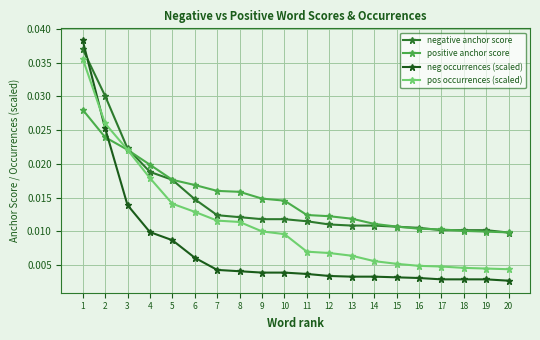

Which series has the widest spread of values?

neg occurrences (scaled)